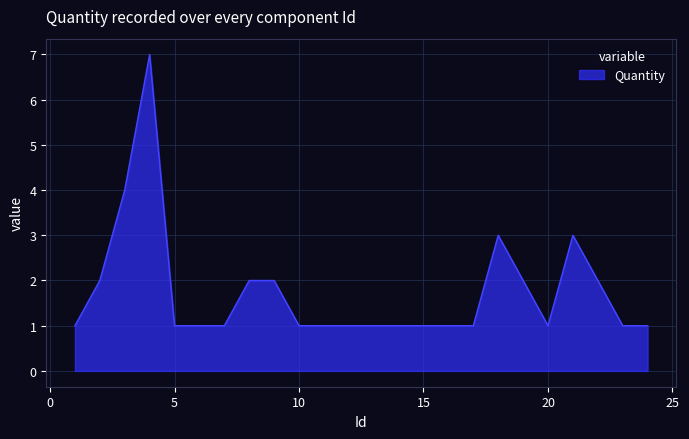

What is the maximum value shown in the chart?

7